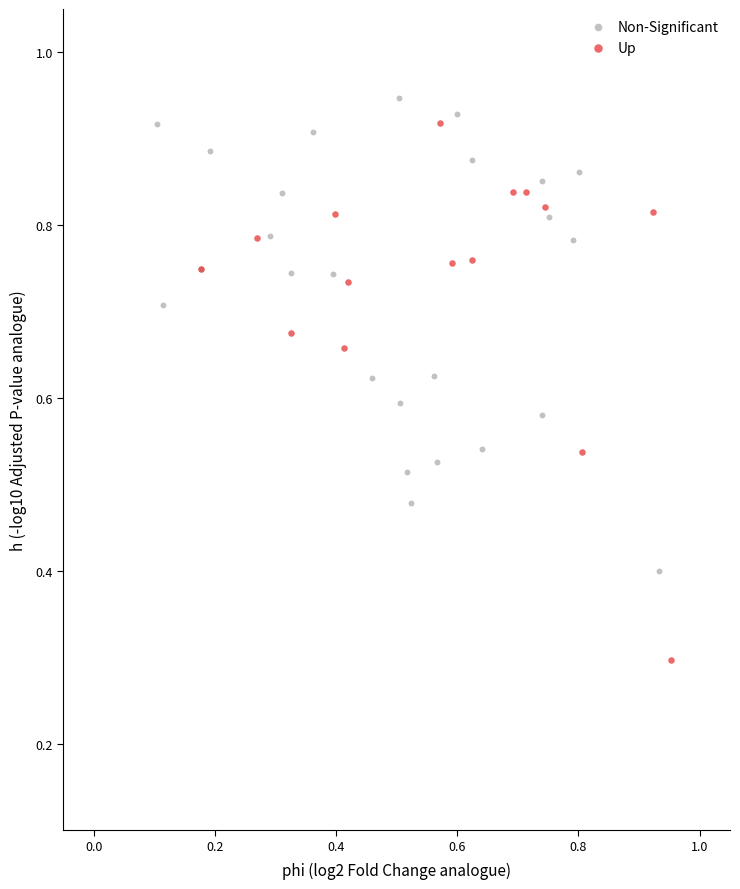

What are all the series names shown in the legend?

Non-Significant, Up